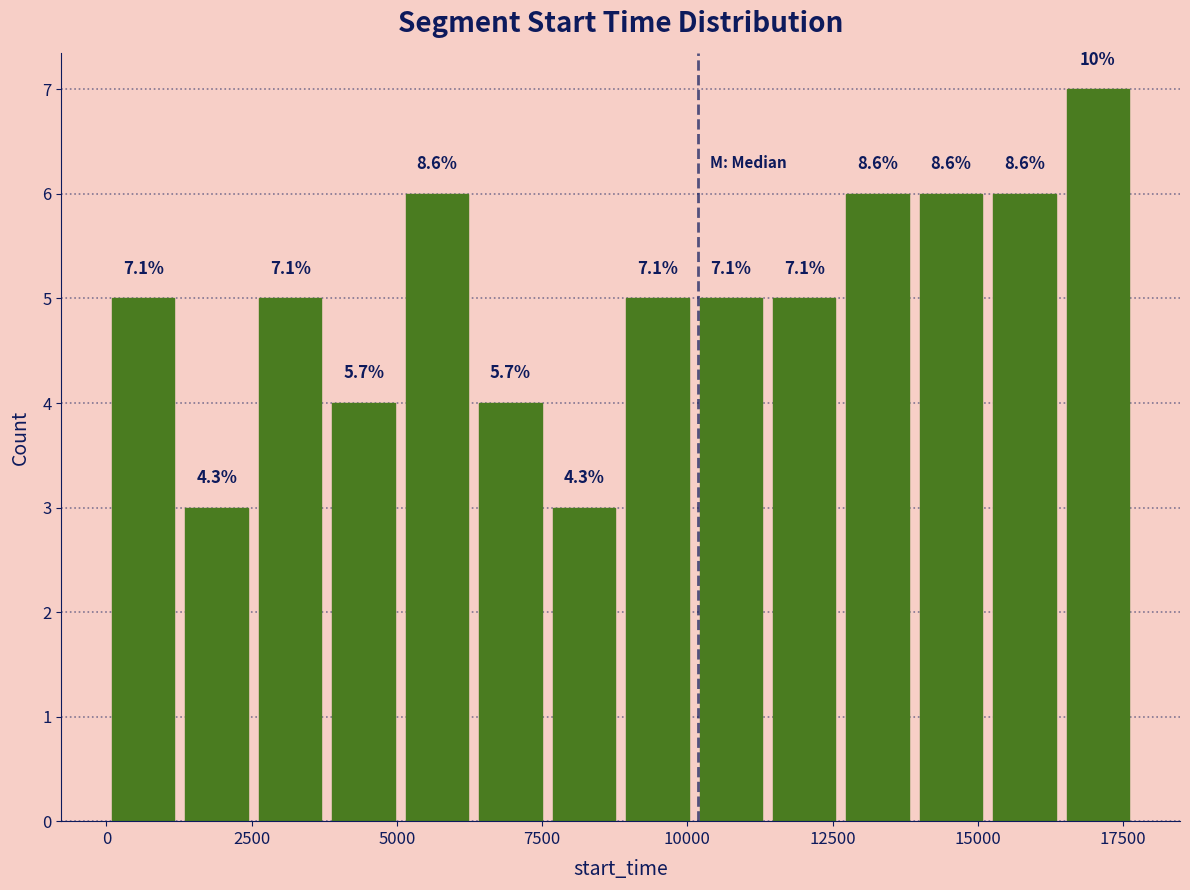

Around what value on the x-axis is the tallest bar? Give the approximate position of its centre, as read against the axis.

17000